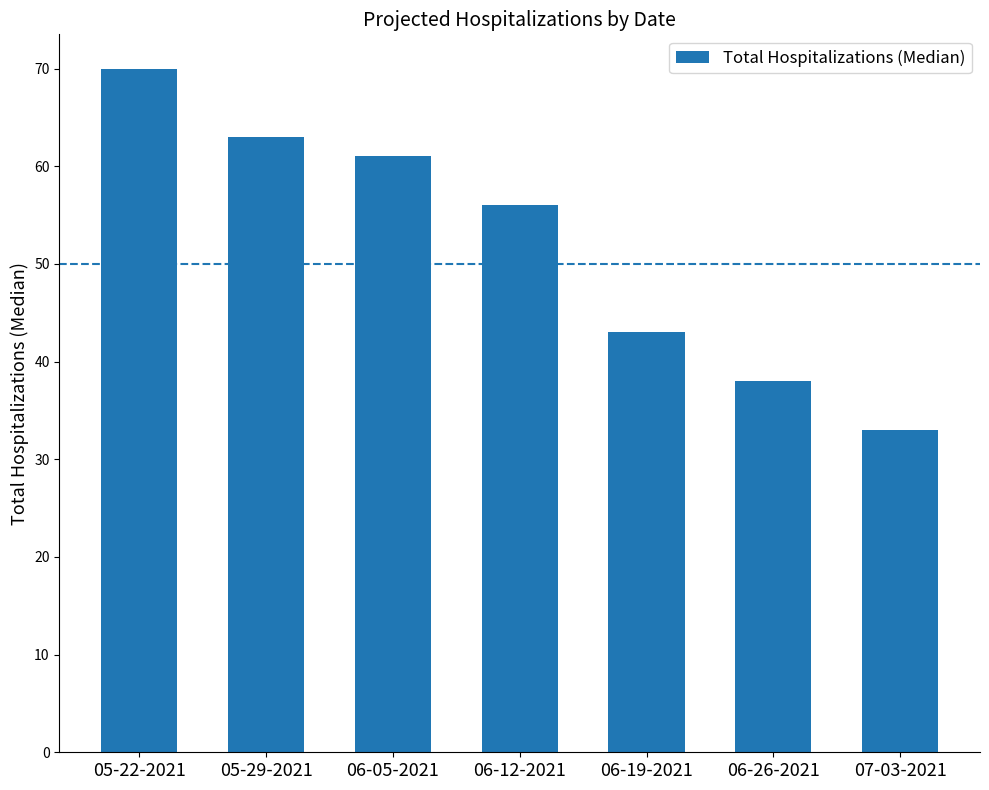

Between 06-26-2021 and 06-12-2021, which is larger?

06-12-2021